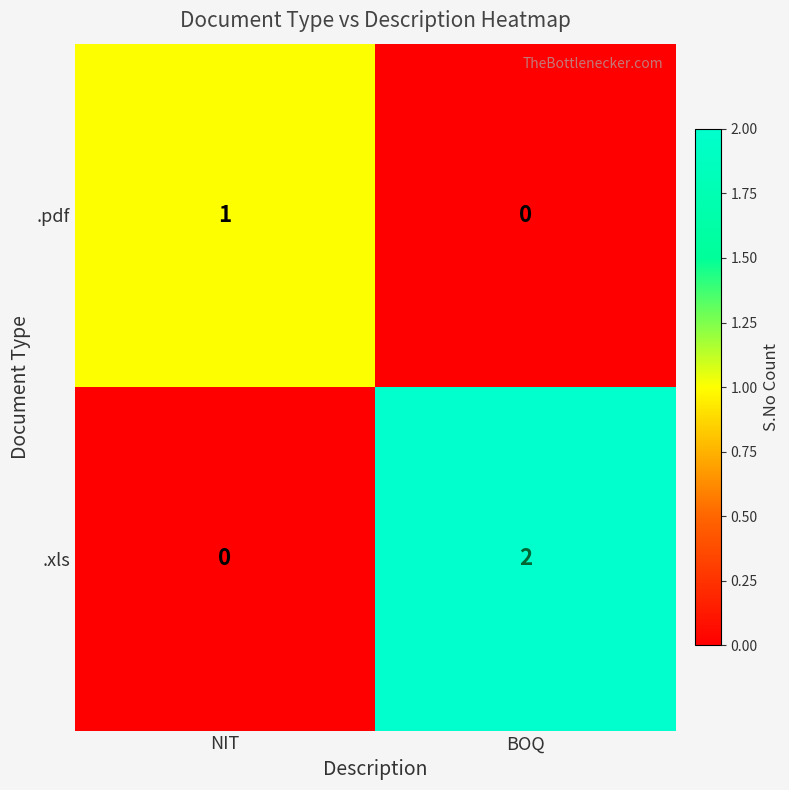

At which label is .pdf closest to 0?

BOQ